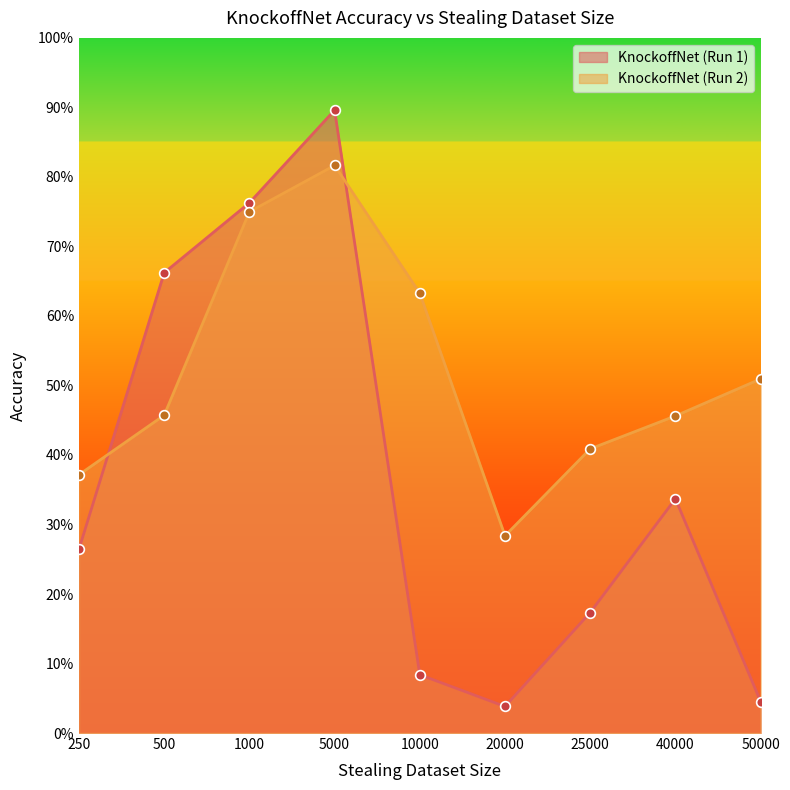

List the labels in order of KnockoffNet (Run 1) value, smallest first.

20000, 50000, 10000, 25000, 250, 40000, 500, 1000, 5000